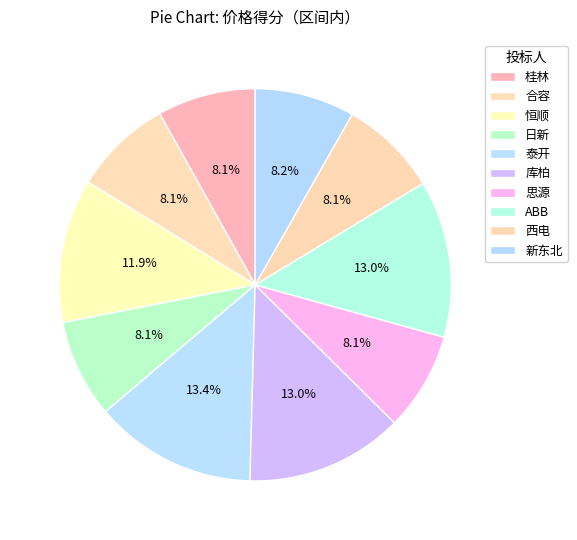

Do 思源 and 泰开 together represent more than half of the pie?

No